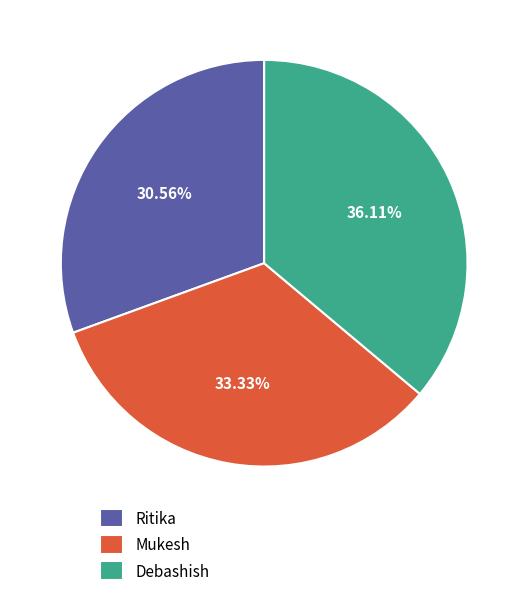

Rank the categories by value from highest to lowest.

Debashish, Mukesh, Ritika